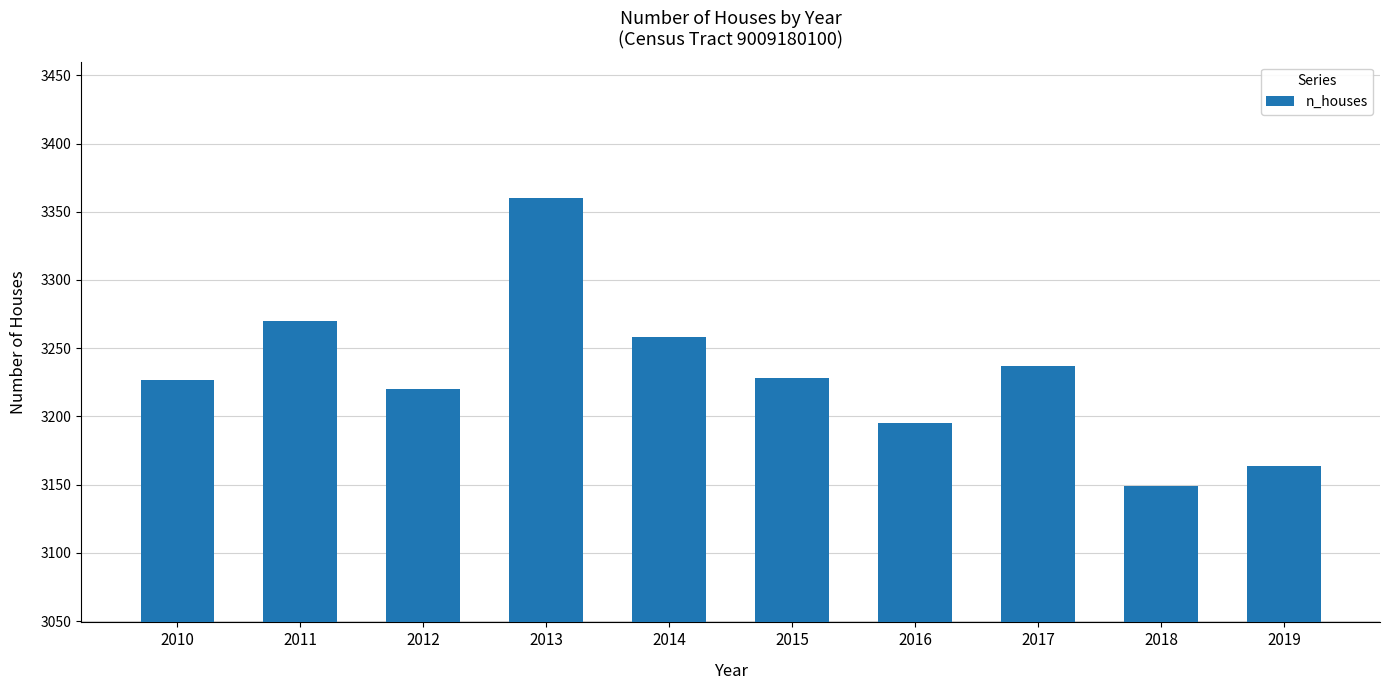

How many data points does each series have?

10